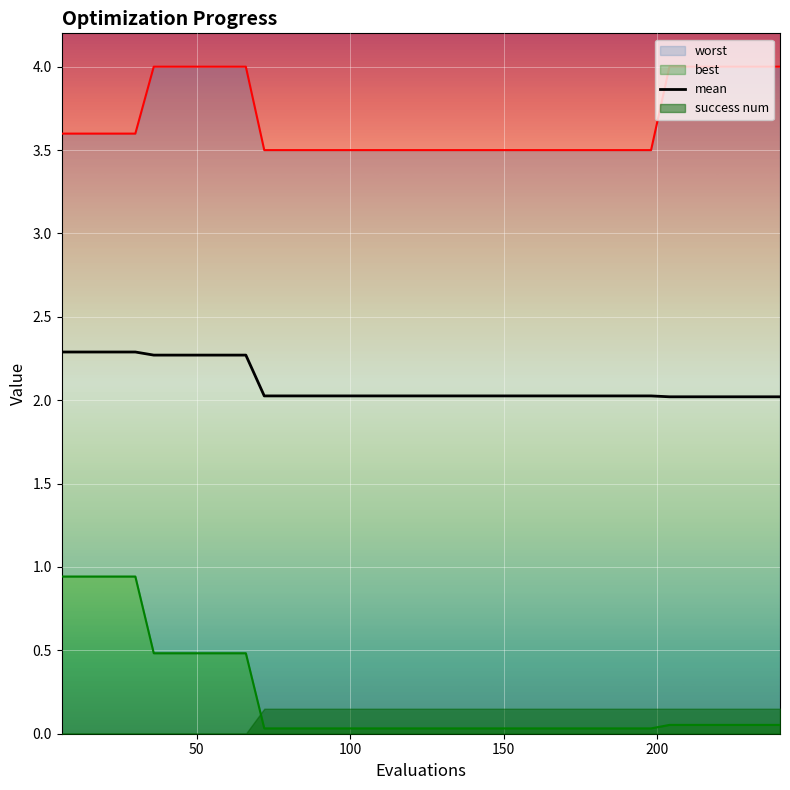

What is the average value?

2.1